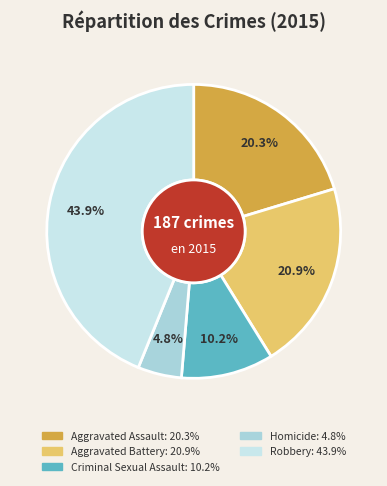

What percentage is the Homicide slice, to the nearest percent?

5%